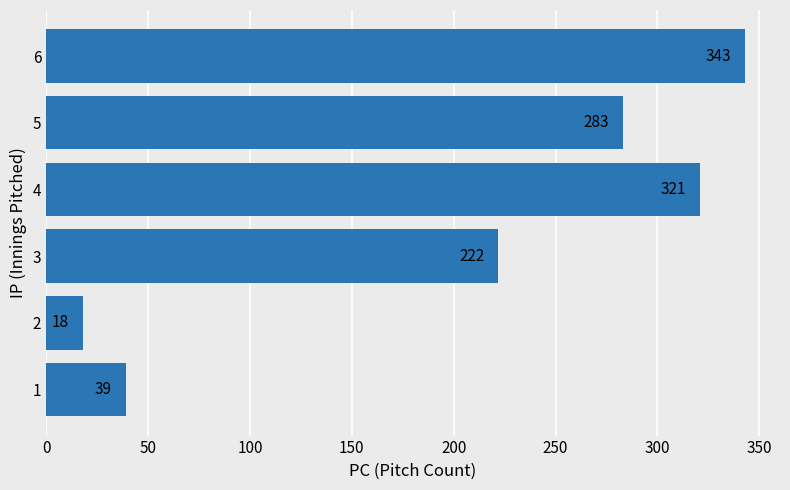

The chart shows a value of 141 at 3. True or false?

False